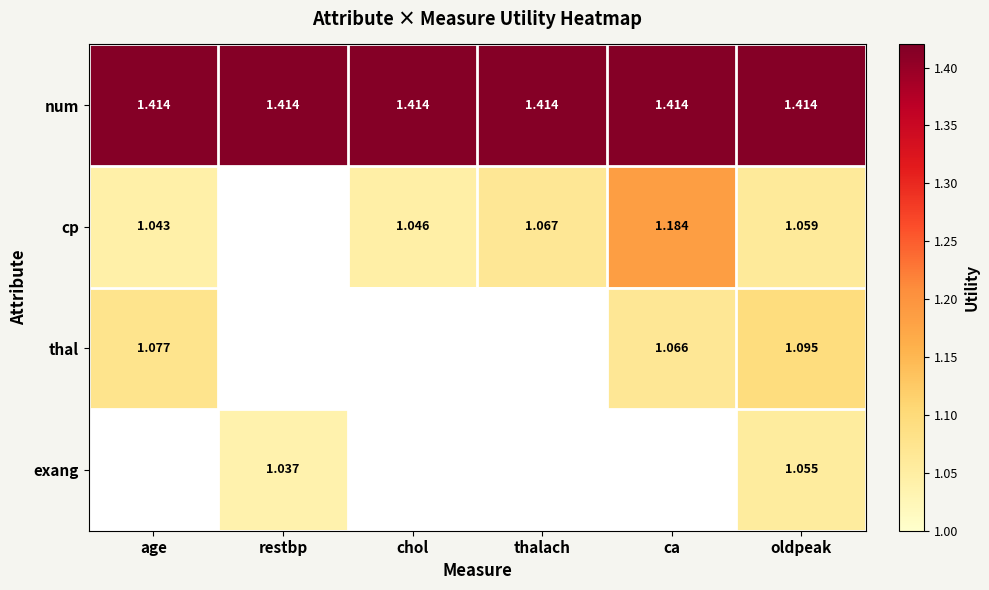

Which series has the largest range (max minus min)?

cp